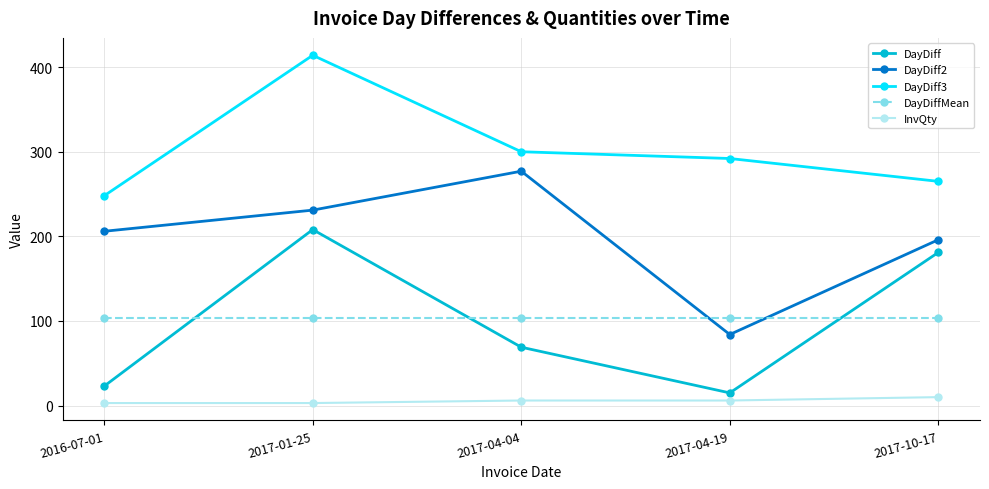

Count the InvQty values in the range 3 to 6.

4